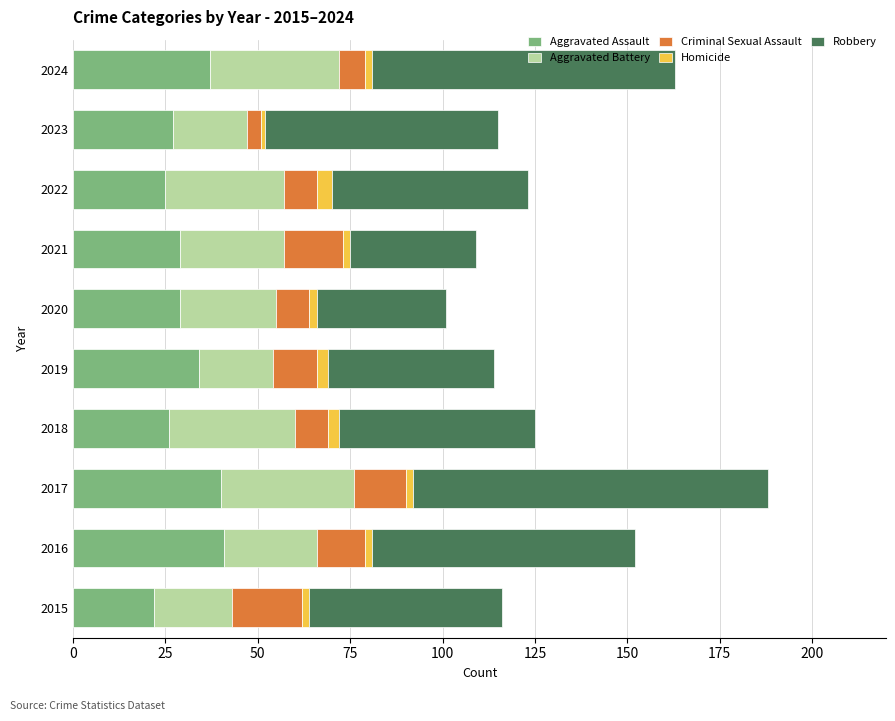

What is the difference between the maximum and minimum values in the Aggravated Assault series?

19